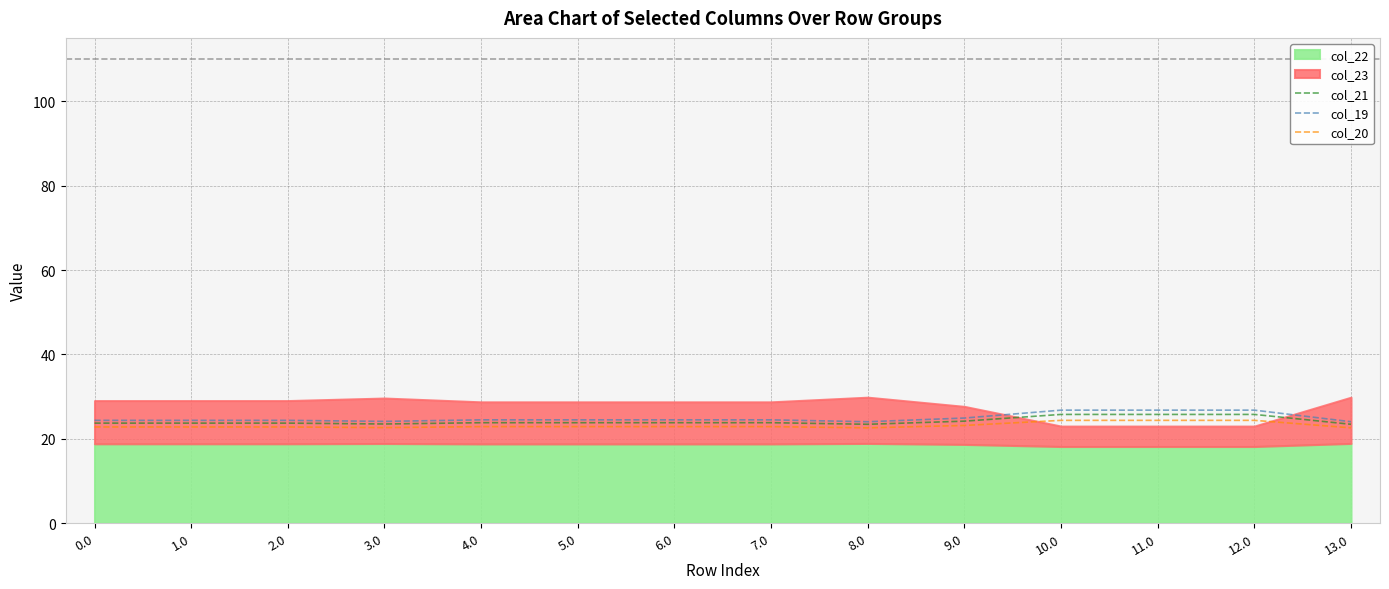

What is the maximum value for col_21?

25.8